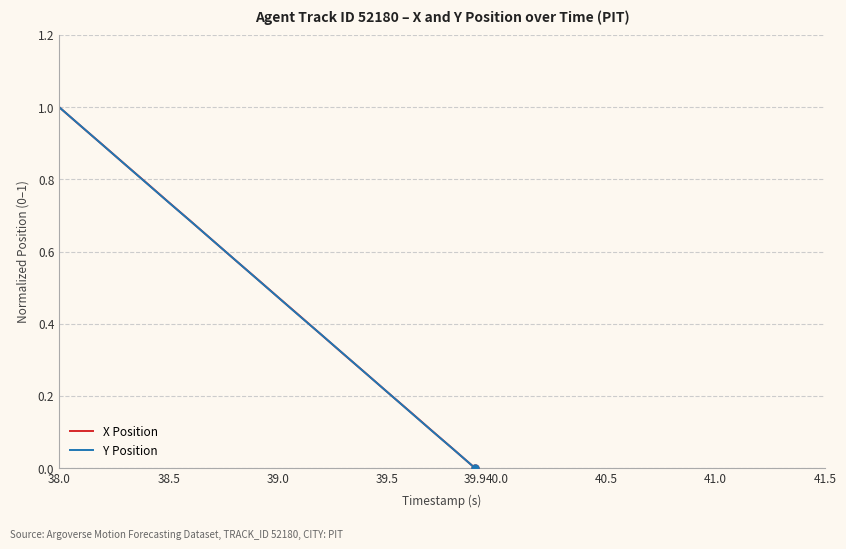

How many distinct data groups are displayed?

2